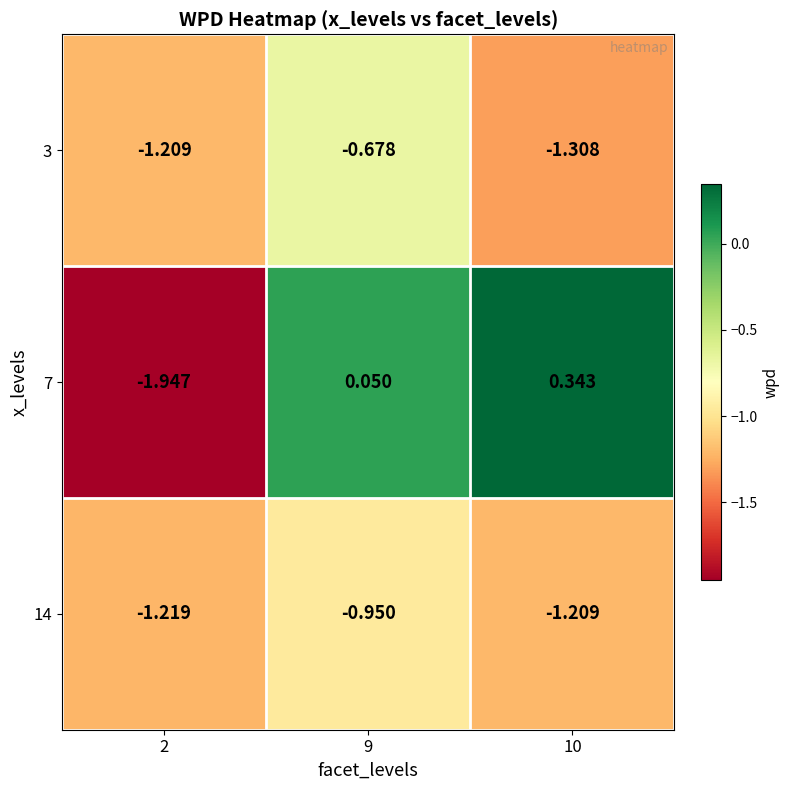

How many values in the 14 series exceed -1?

1